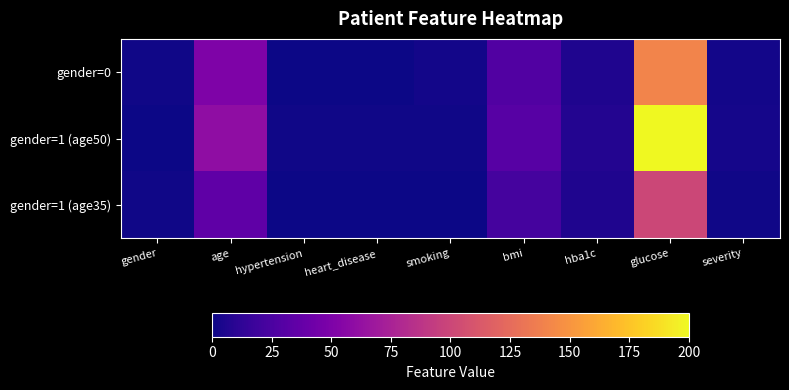

Reading right to left, what are all the values shown in this chart?

gender=0: severity=2.0	glucose=140.0	hba1c=6.2	bmi=27.5	smoking=2.0	heart_disease=0.0	hypertension=0.0	age=50.0	gender=1.0
gender=1 (age50): severity=3.0	glucose=200.0	hba1c=7.1	bmi=31.2	smoking=1.0	heart_disease=1.0	hypertension=1.0	age=60.0	gender=0.0
gender=1 (age35): severity=1.0	glucose=100.0	hba1c=5.5	bmi=22.0	smoking=0.0	heart_disease=0.0	hypertension=0.0	age=35.0	gender=1.0